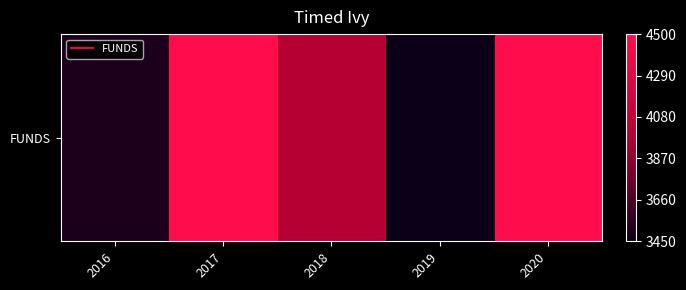

Which category has the highest value across all series?

2017